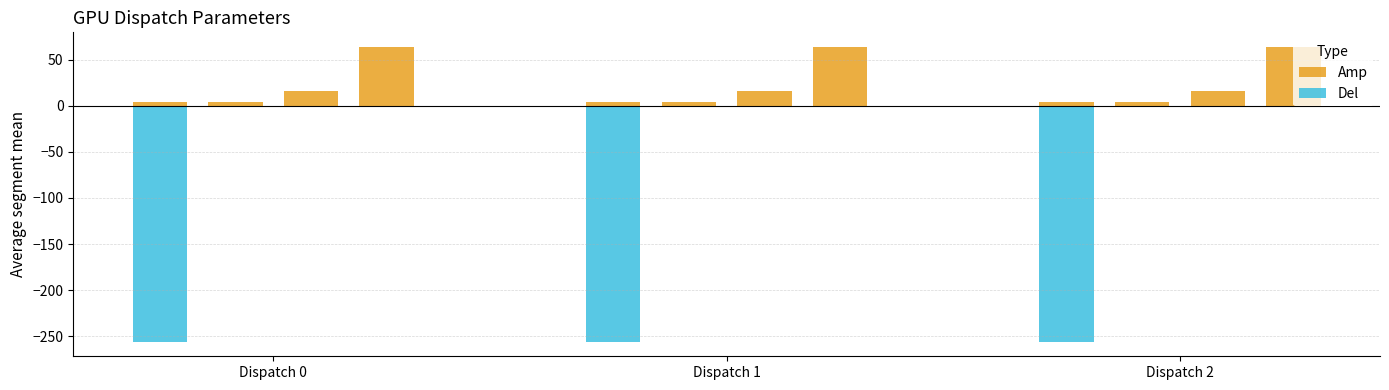

Are the bars grouped side by side (vs. stacked)?

Yes